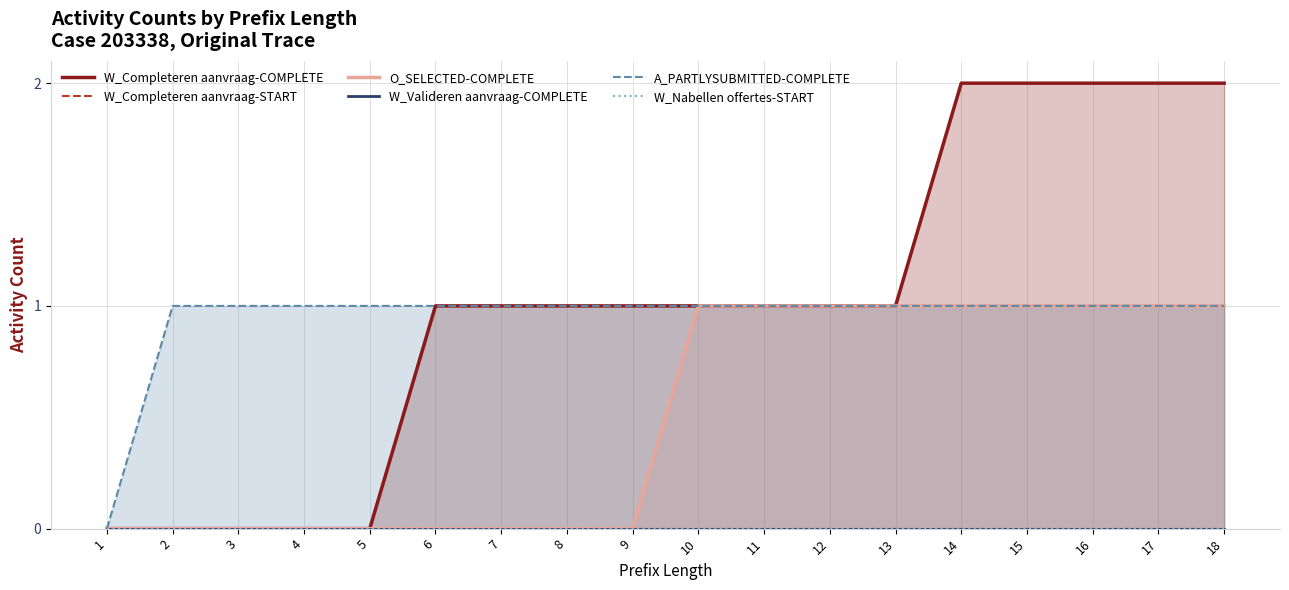

What is the total value across all series at 10?

3